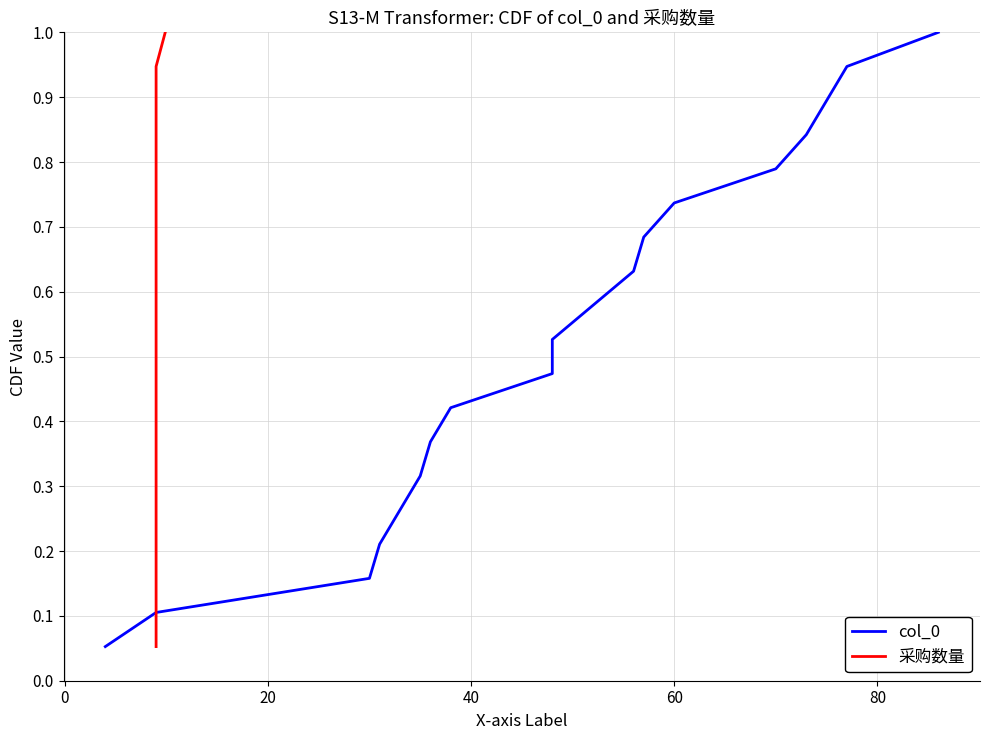

True or false: col_0 has more than 1 interior local peaks.

False